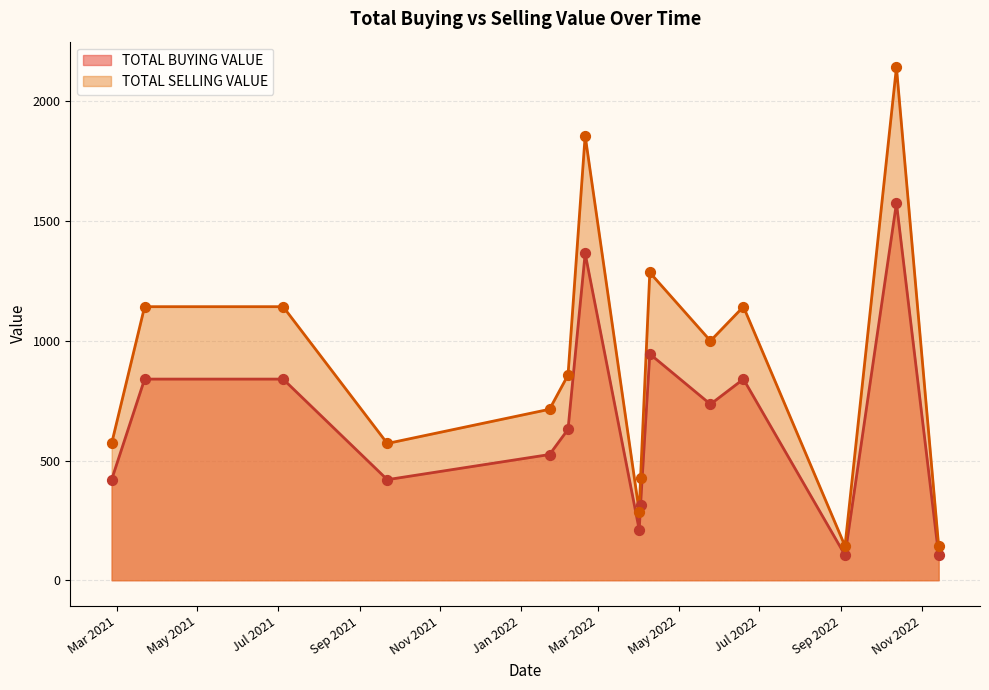

What is the total value across all series at 9?

1492.8